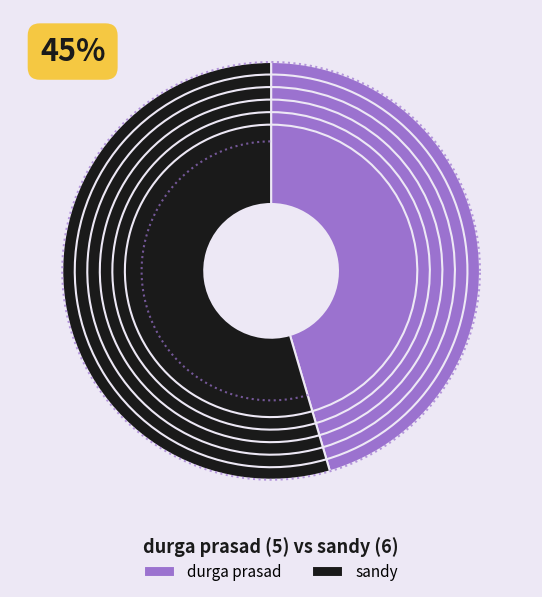

To the nearest percent, what is the difference between the largest and smallest slice percentages?

9%